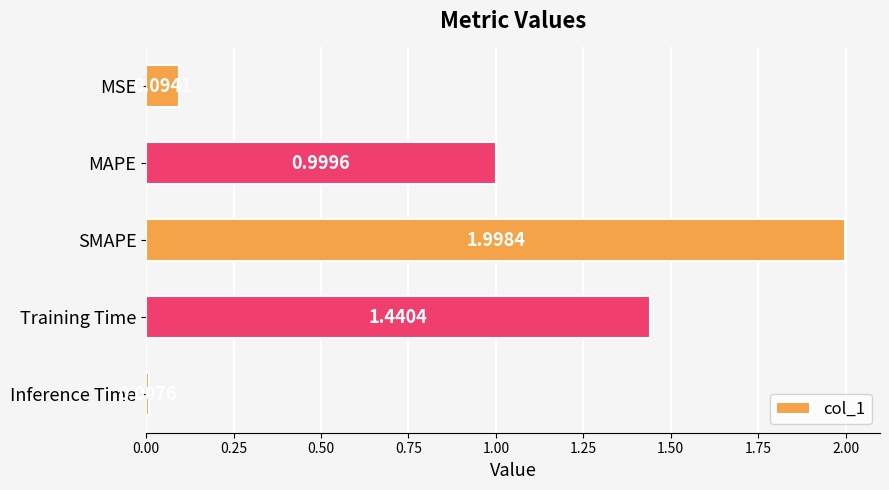

What is the difference between the maximum and minimum values?

2.0